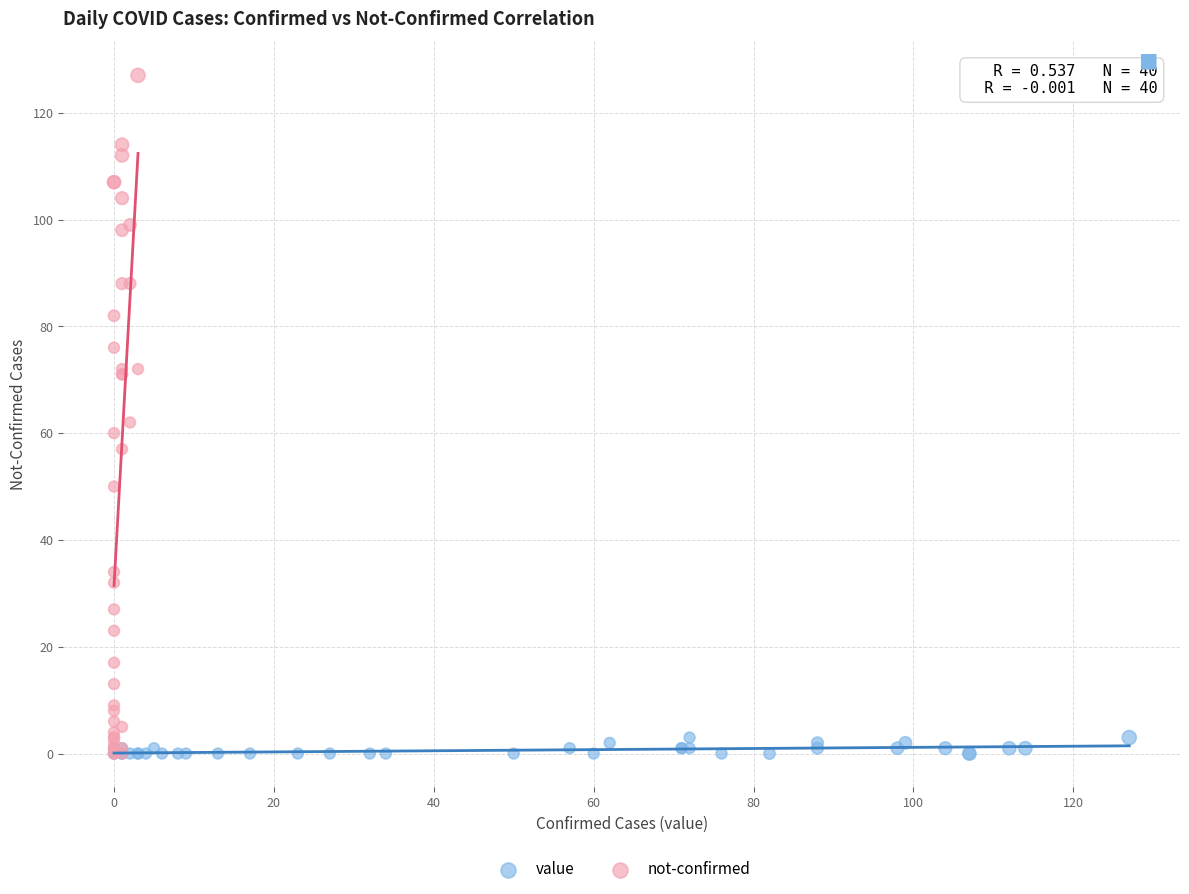

Which series reaches the maximum Y coordinate?

not-confirmed